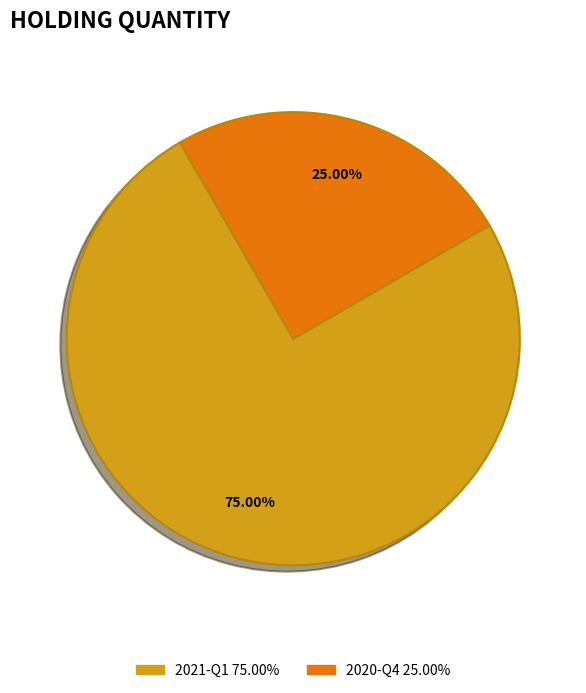

Between 2020-Q4 and 2021-Q1, which is larger?

2021-Q1